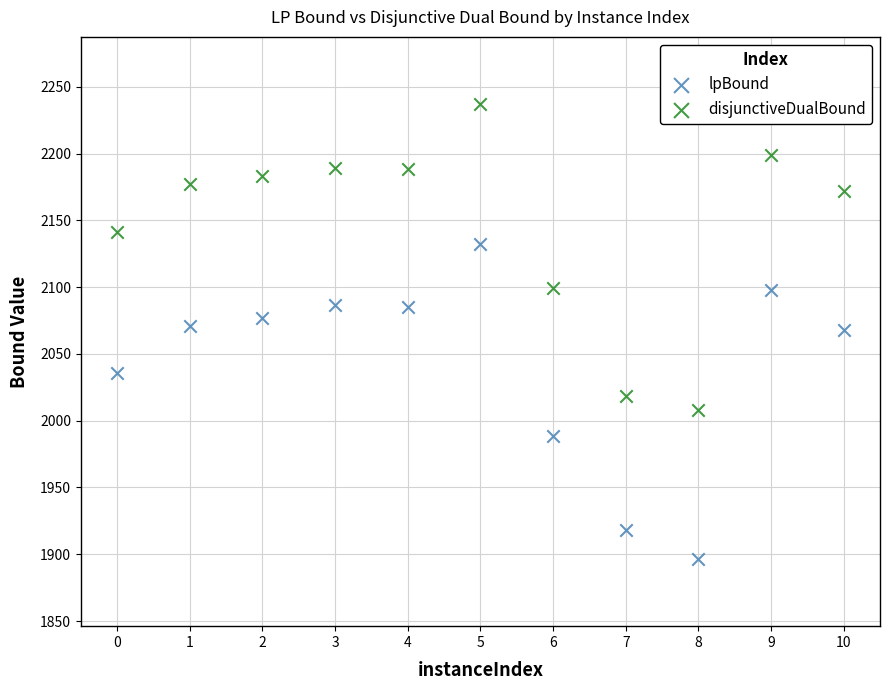

Which series contains the highest Y value?

disjunctiveDualBound